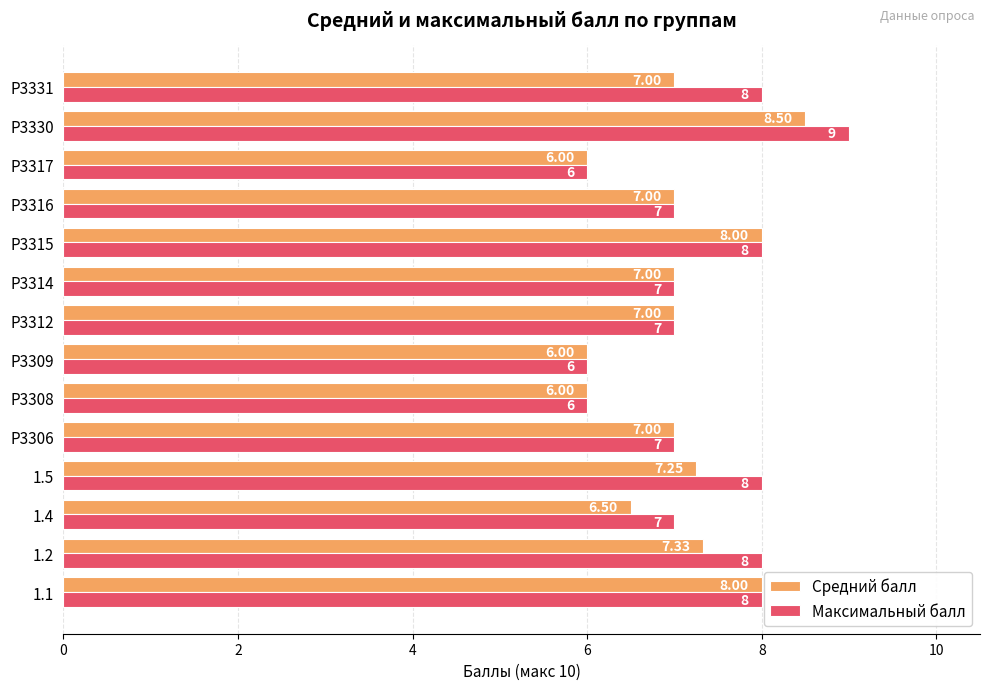

What is the total value across all series at P3314?

14.0